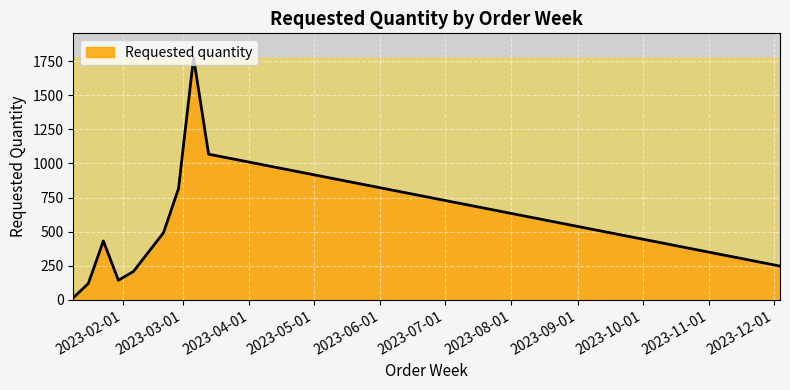

What is the maximum value shown in the chart?

1776